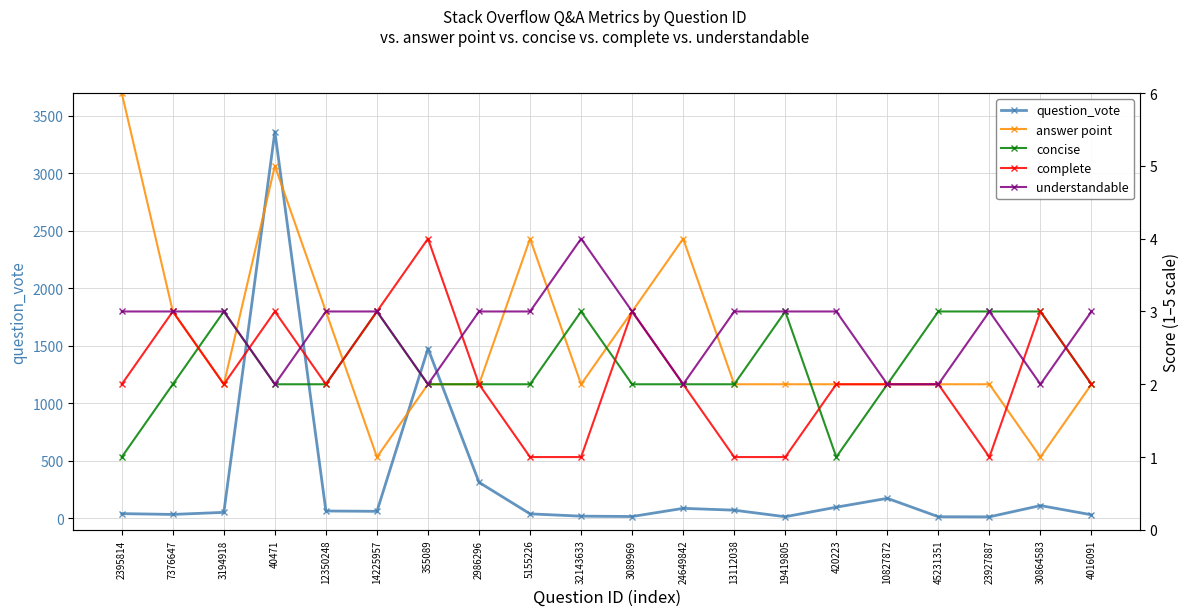

Reading left to right, extract all data points from this chart.

question_vote: 41	34	52	3361	64	61	1476	313	39	19	16	87	71	14	97	174	14	13	111	31
answer point: 6	3	2	5	3	1	2	2	4	2	3	4	2	2	2	2	2	2	1	2
concise: 1	2	3	2	2	3	2	2	2	3	2	2	2	3	1	2	3	3	3	2
complete: 2	3	2	3	2	3	4	2	1	1	3	2	1	1	2	2	2	1	3	2
understandable: 3	3	3	2	3	3	2	3	3	4	3	2	3	3	3	2	2	3	2	3